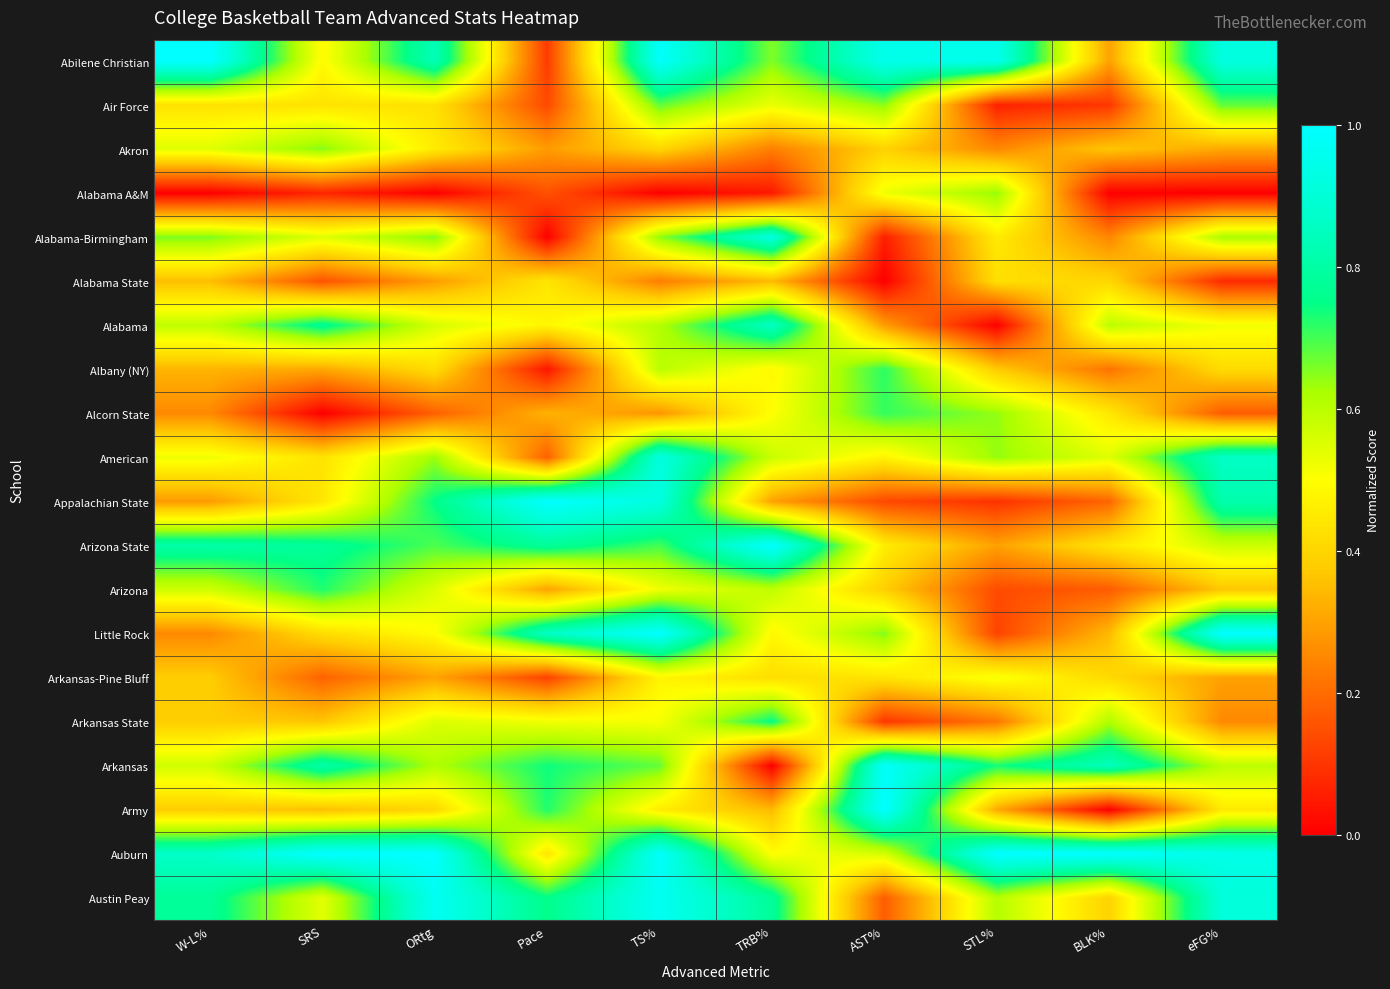

What is the spread (max minus min) of values at STL%?

1.0